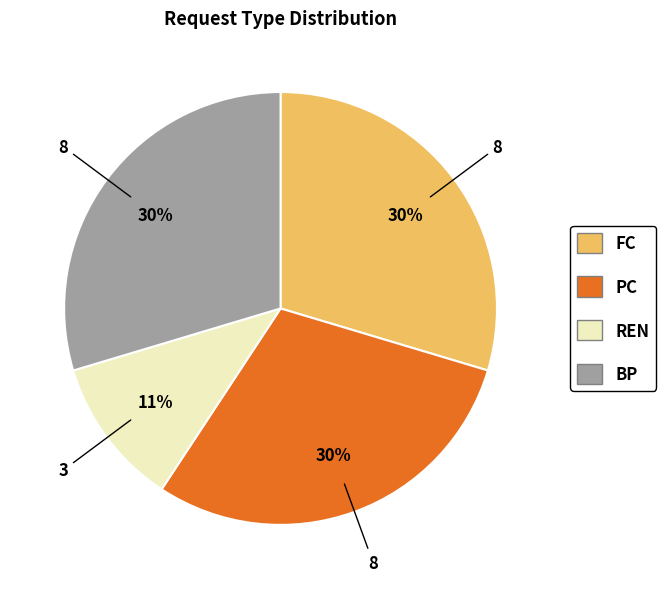

To the nearest percent, what is the difference between the FC and REN slice percentages?

19%